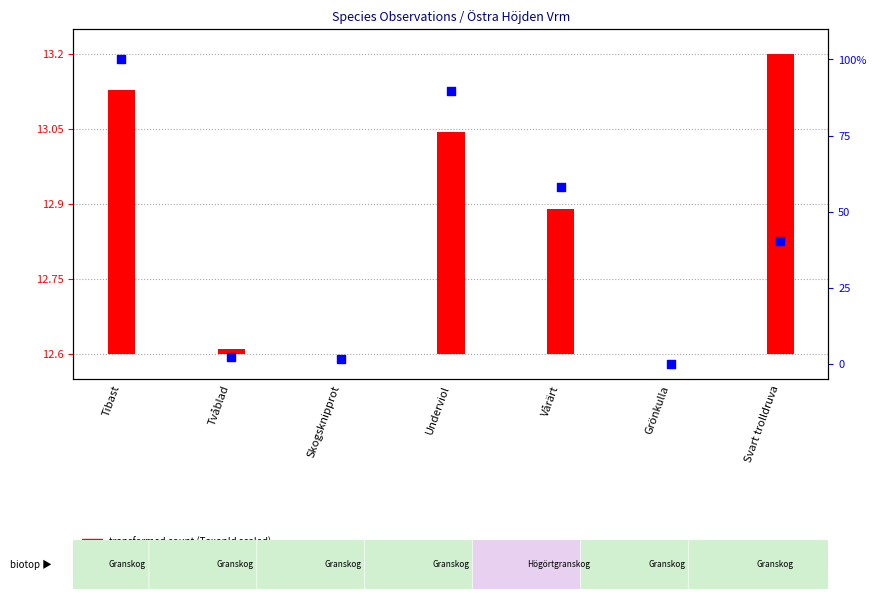

Which series has the largest total across all categories?

percentile rank within the sample